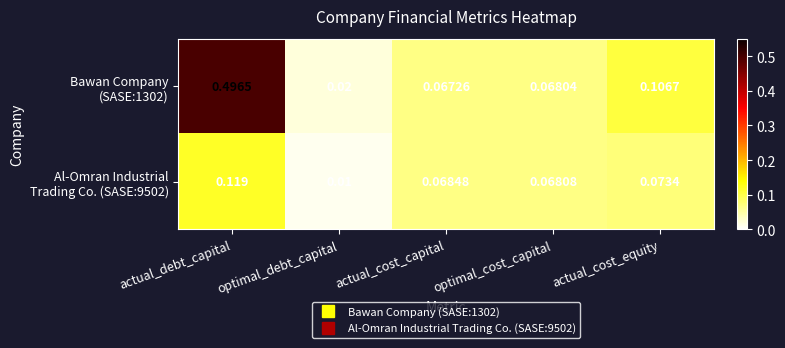

Which label corresponds to the largest value in the chart?

actual_debt_capital